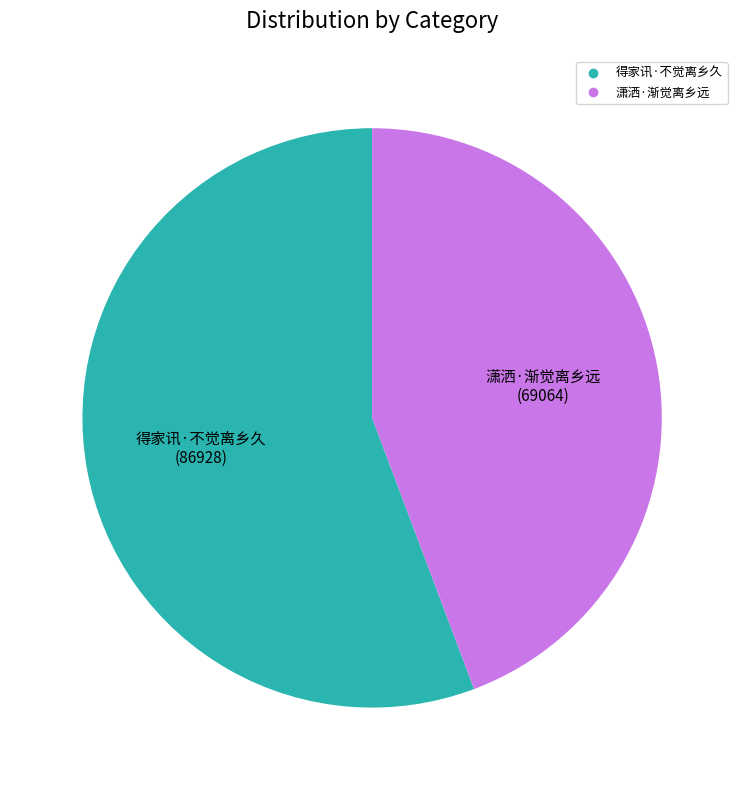

How many segments does this pie chart have?

2